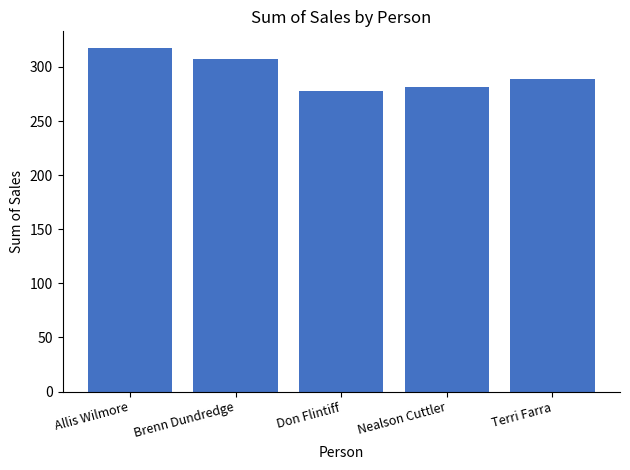

True or false: the data shows 141.5 at Terri Farra.

False